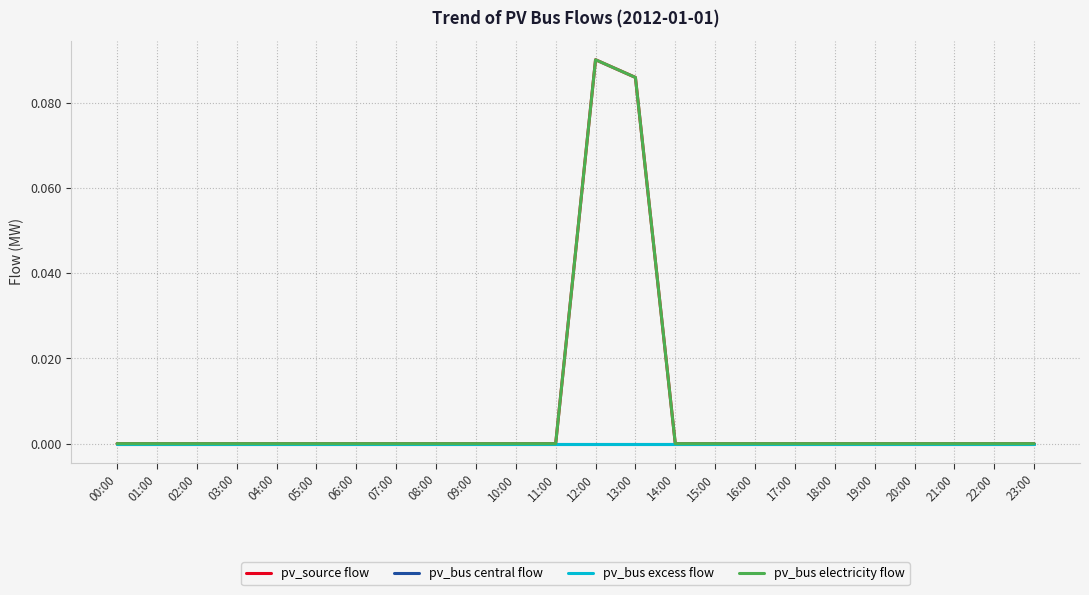

What is the maximum value shown in the chart?

0.1